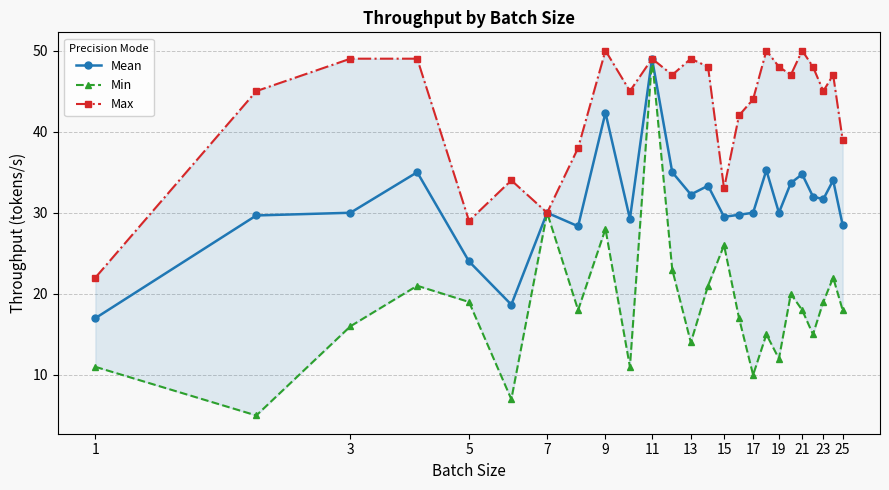

What is the maximum value for Mean?

49.0